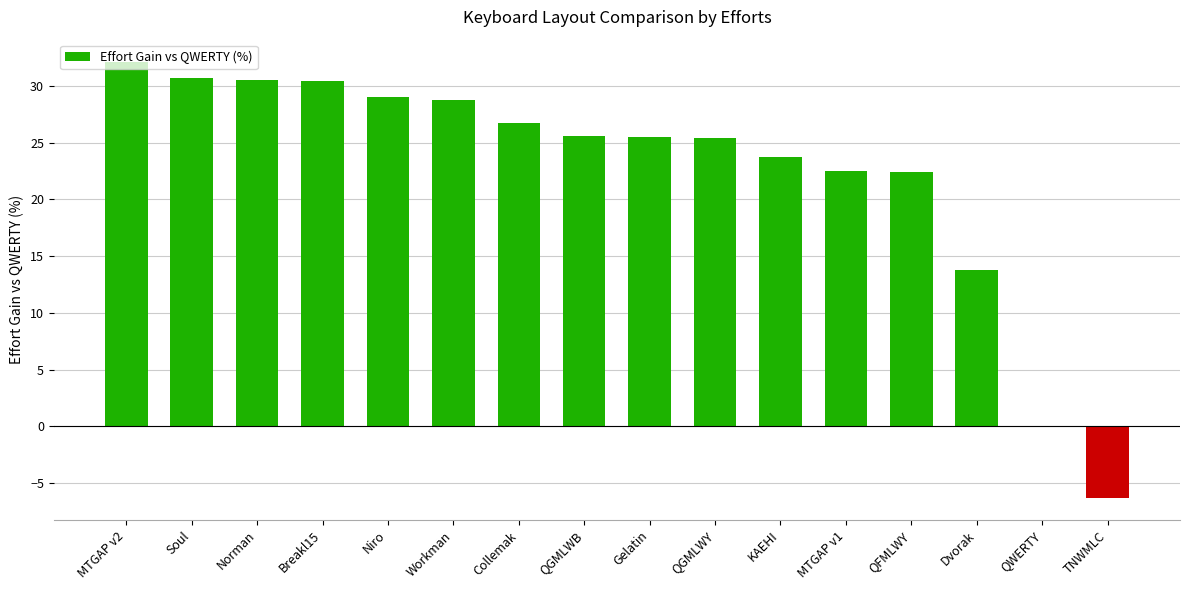

Does the chart contain stacked bars?

No